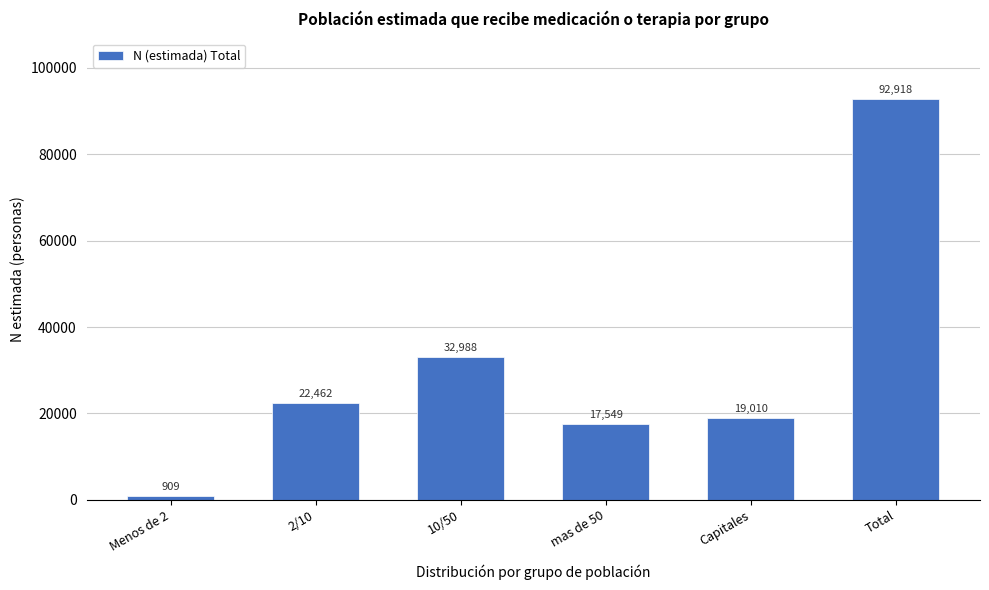

Reading right to left, extract all data points from this chart.

Total=92918	Capitales=19010	mas de 50=17549	10/50=32988	2/10=22462	Menos de 2=909